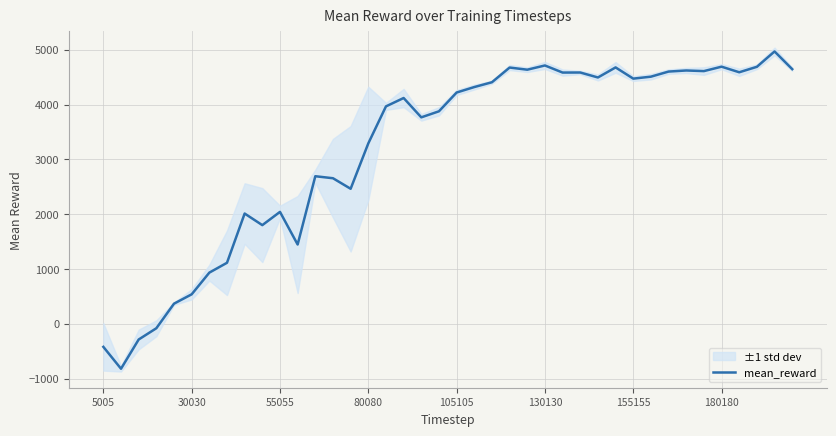

What is the highest value of the mean_reward series?

4969.1